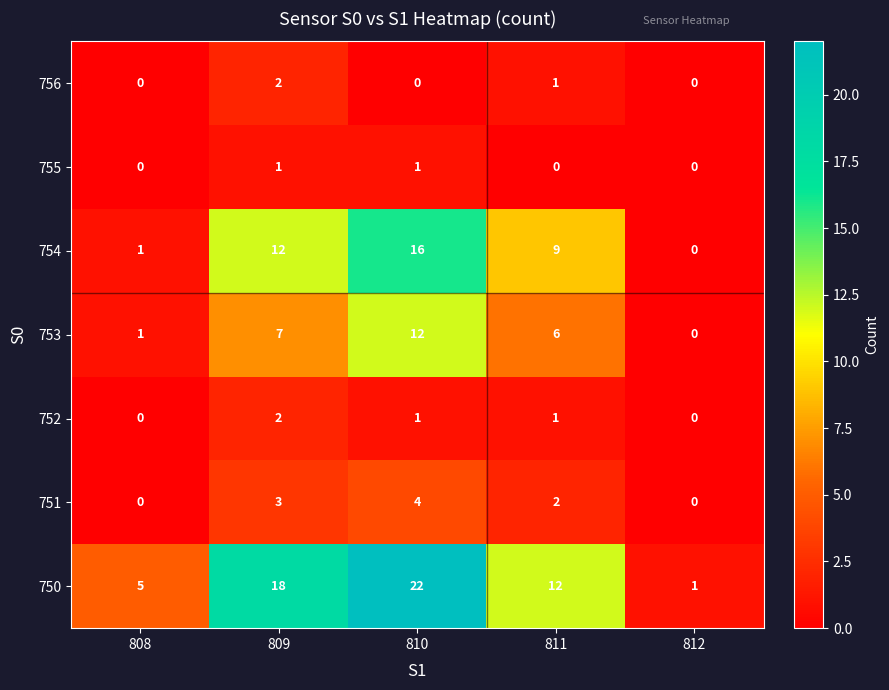

Is it true that 753 equals 12 at 809?

False